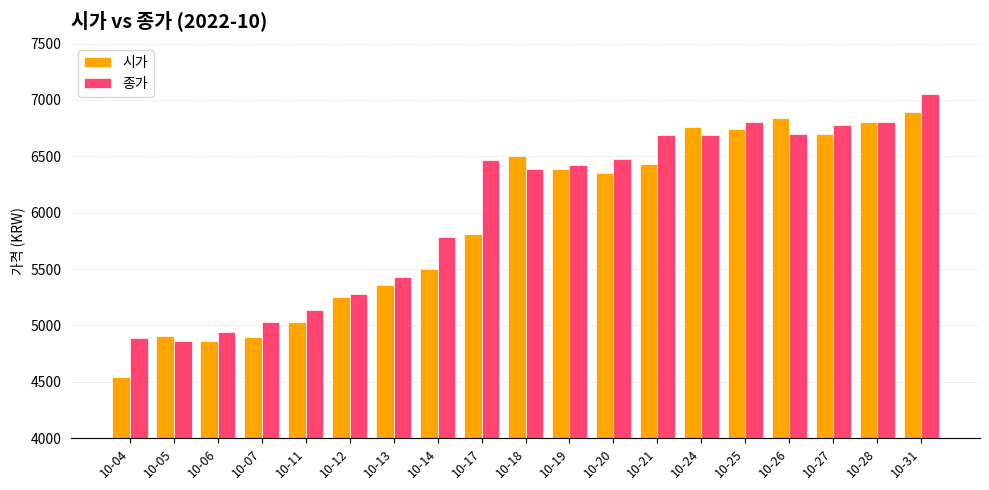

The value of 시가 at 10-20 is 1619. True or false?

False